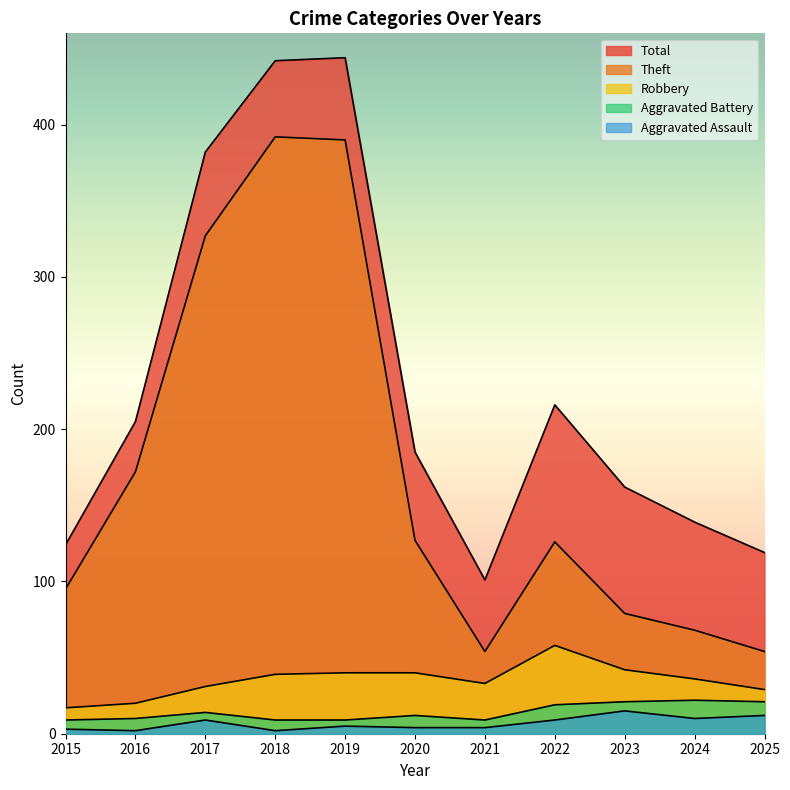

Is it true that Theft equals 33 at 2021?

False